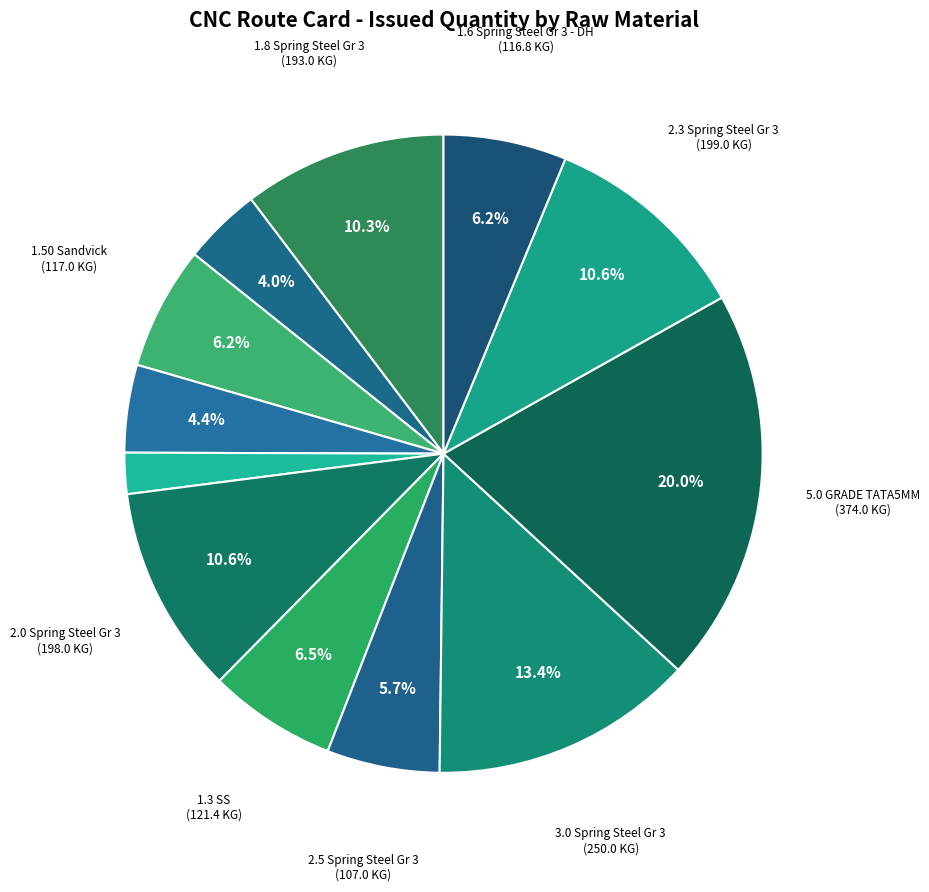

Count the number of slices in the pie.

12